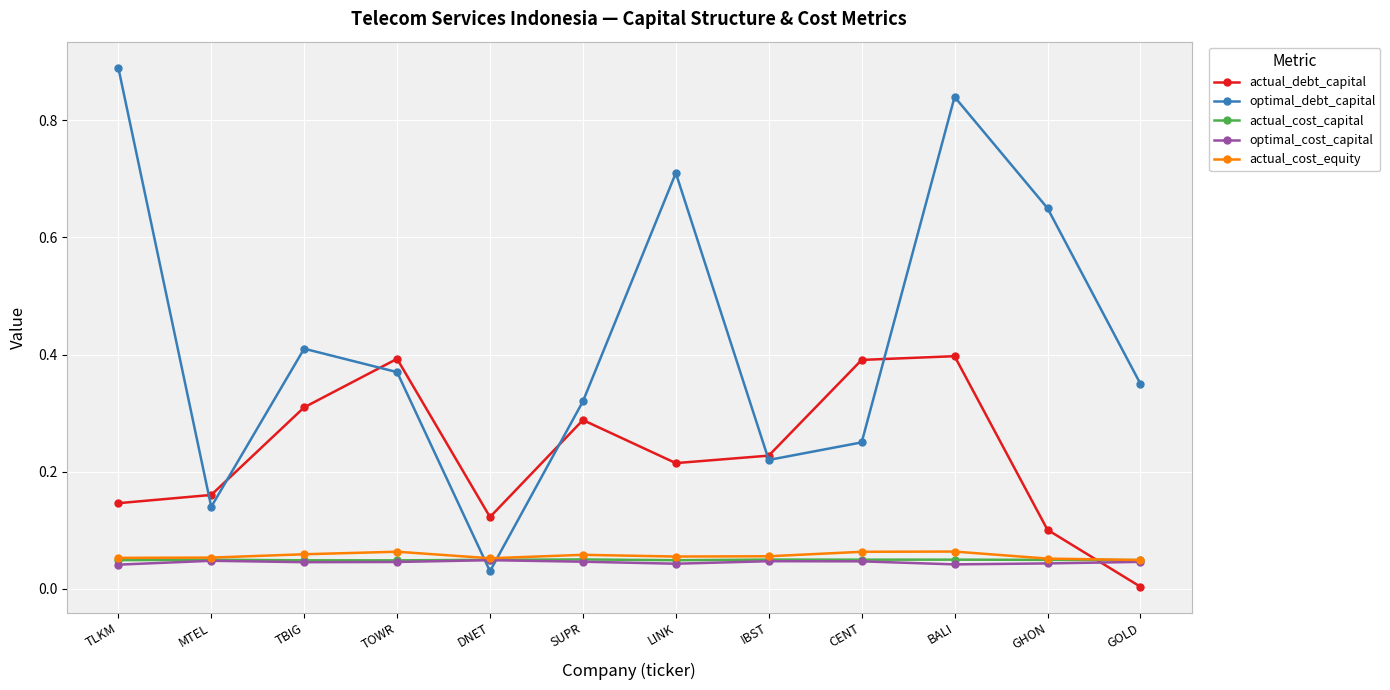

What is the label of the 10th point from the left?

BALI